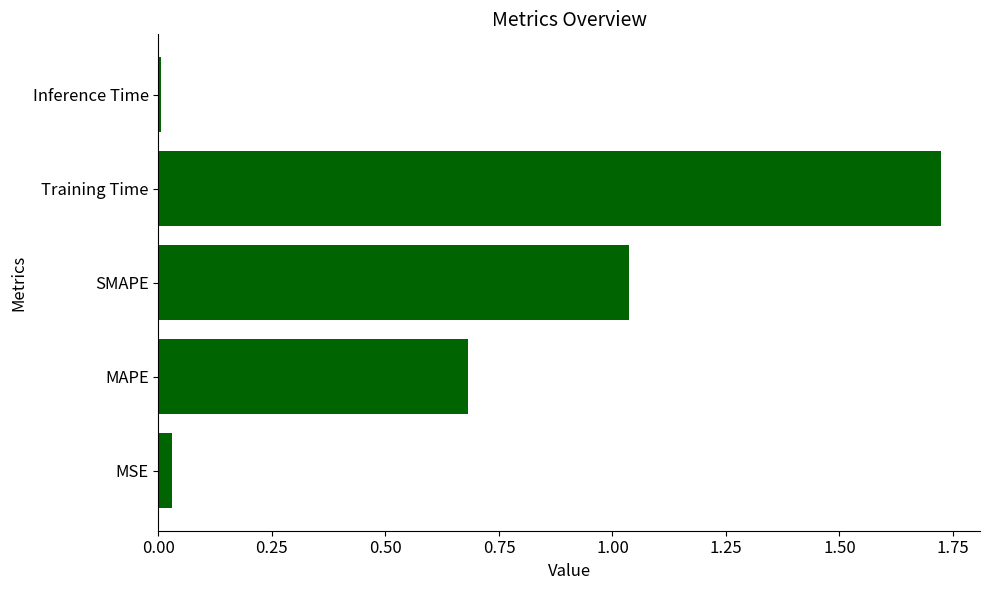

How many series are shown in this chart?

1